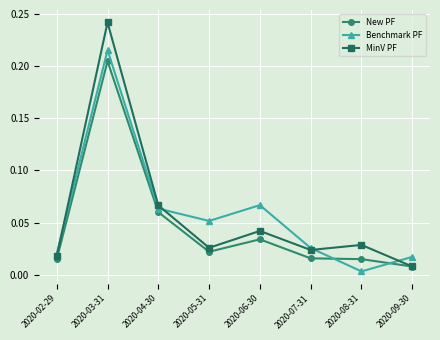

Which label corresponds to the largest value in the chart?

2020-03-31